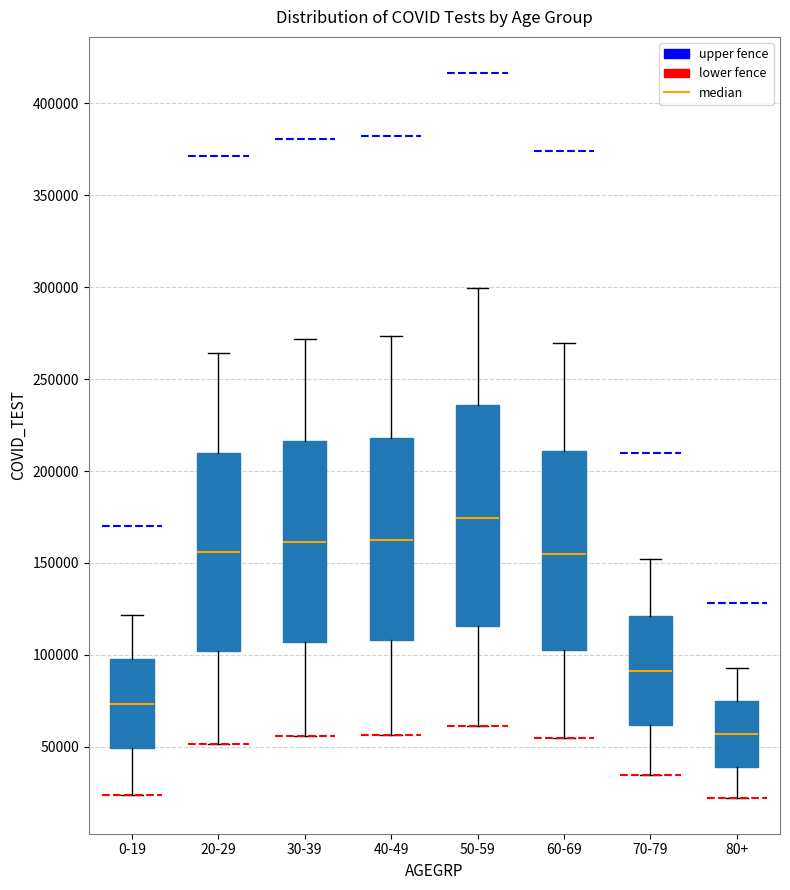

Which box is the tallest, from its lower edge to its upper edge?

50-59